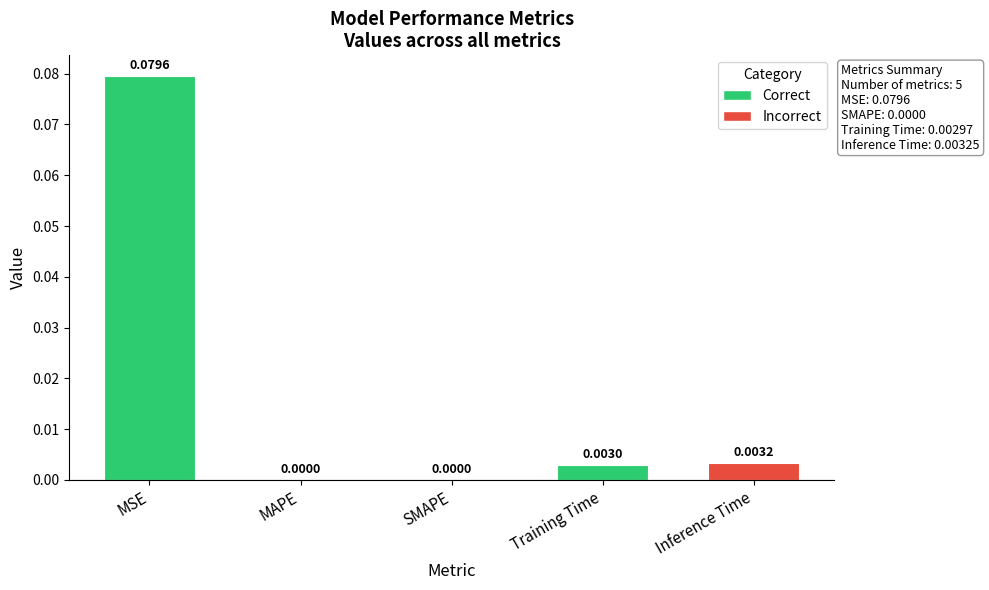

Which has a higher value, MSE or Inference Time?

MSE